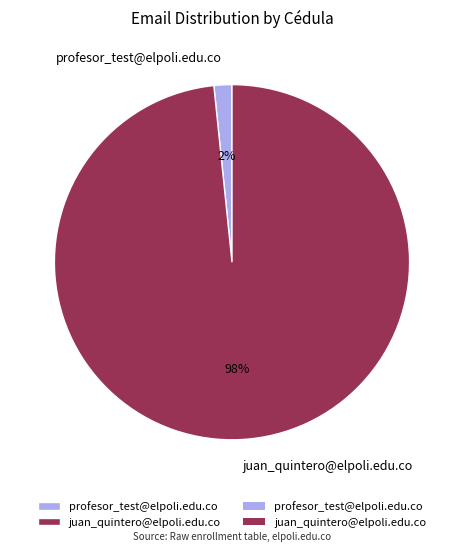

To the nearest percent, what percentage of the pie is juan_quintero@elpoli.edu.co?

98%